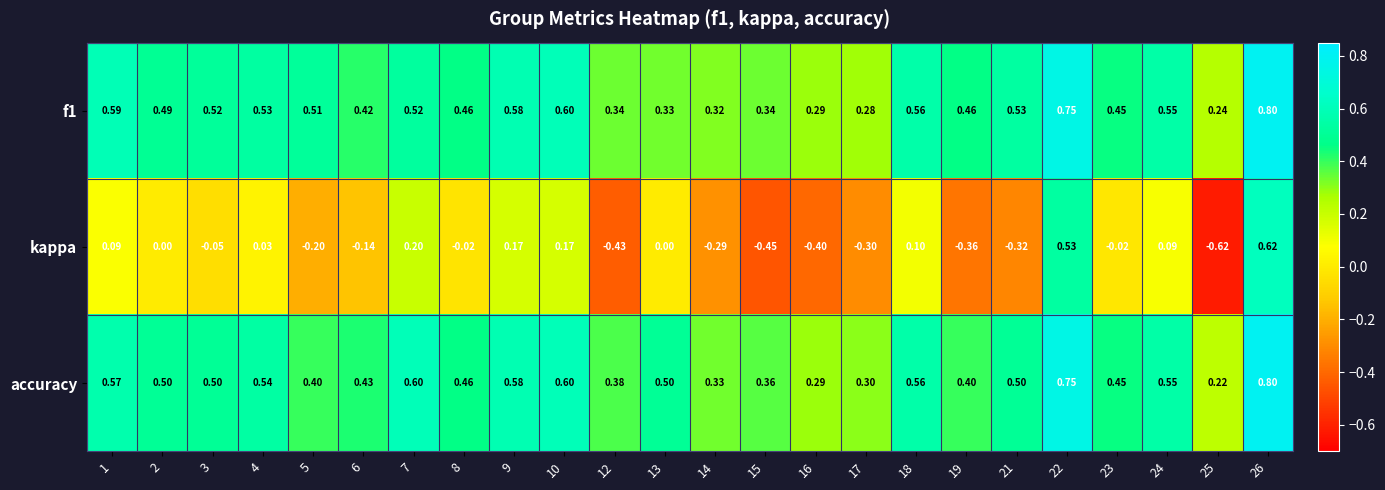

At how many categories does at least one series exceed 0?

24